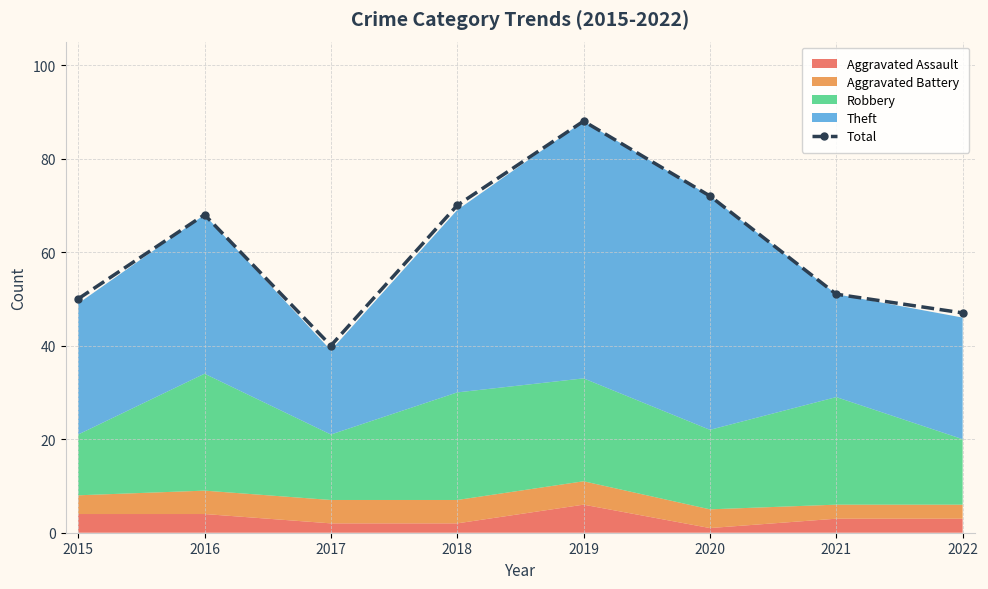

Reading left to right, extract all data points from this chart.

50	68	40	70	88	72	51	47